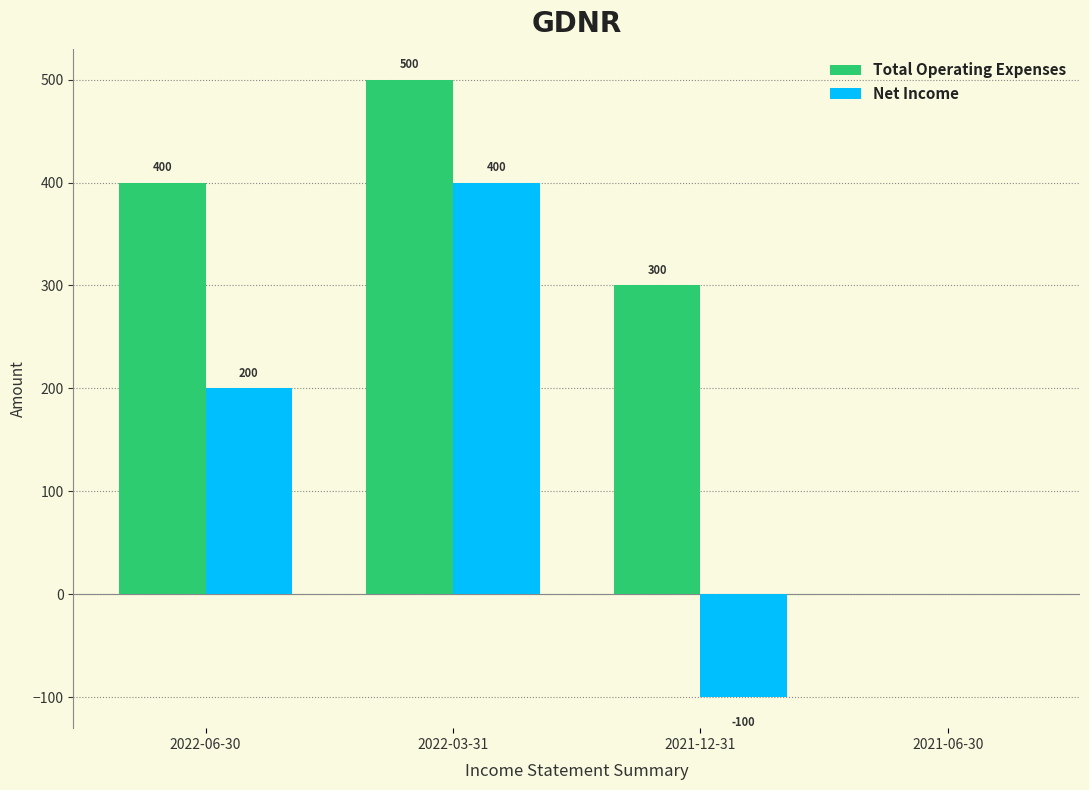

How many groups of bars are there?

4